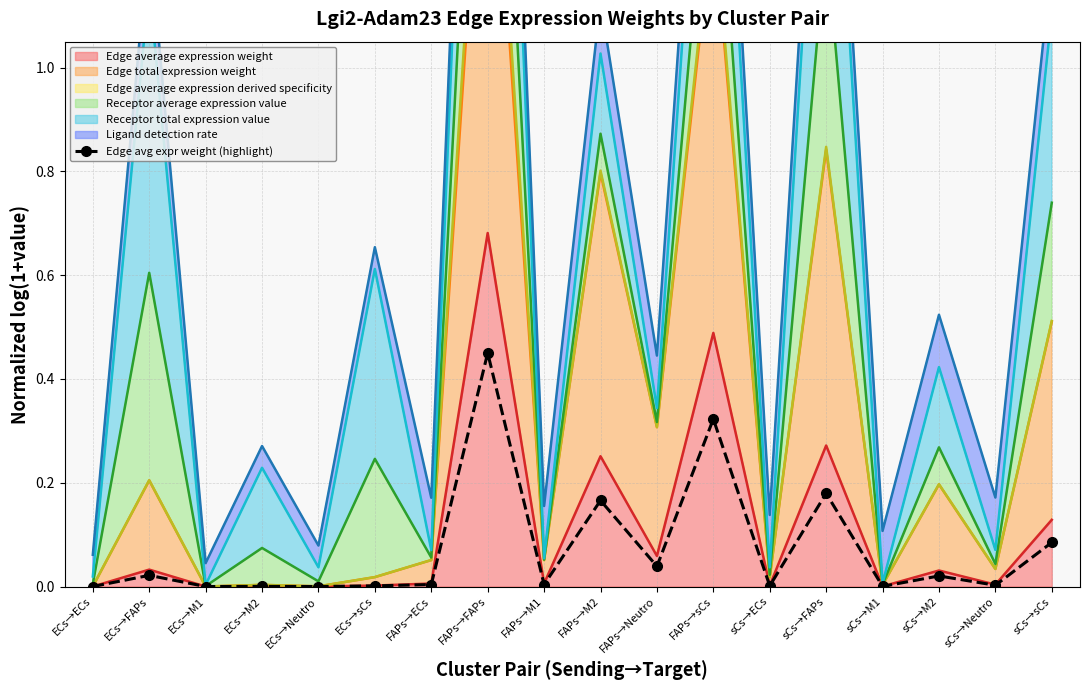

How many points are lower than both their immediate neighbors (excluding endpoints)?

7